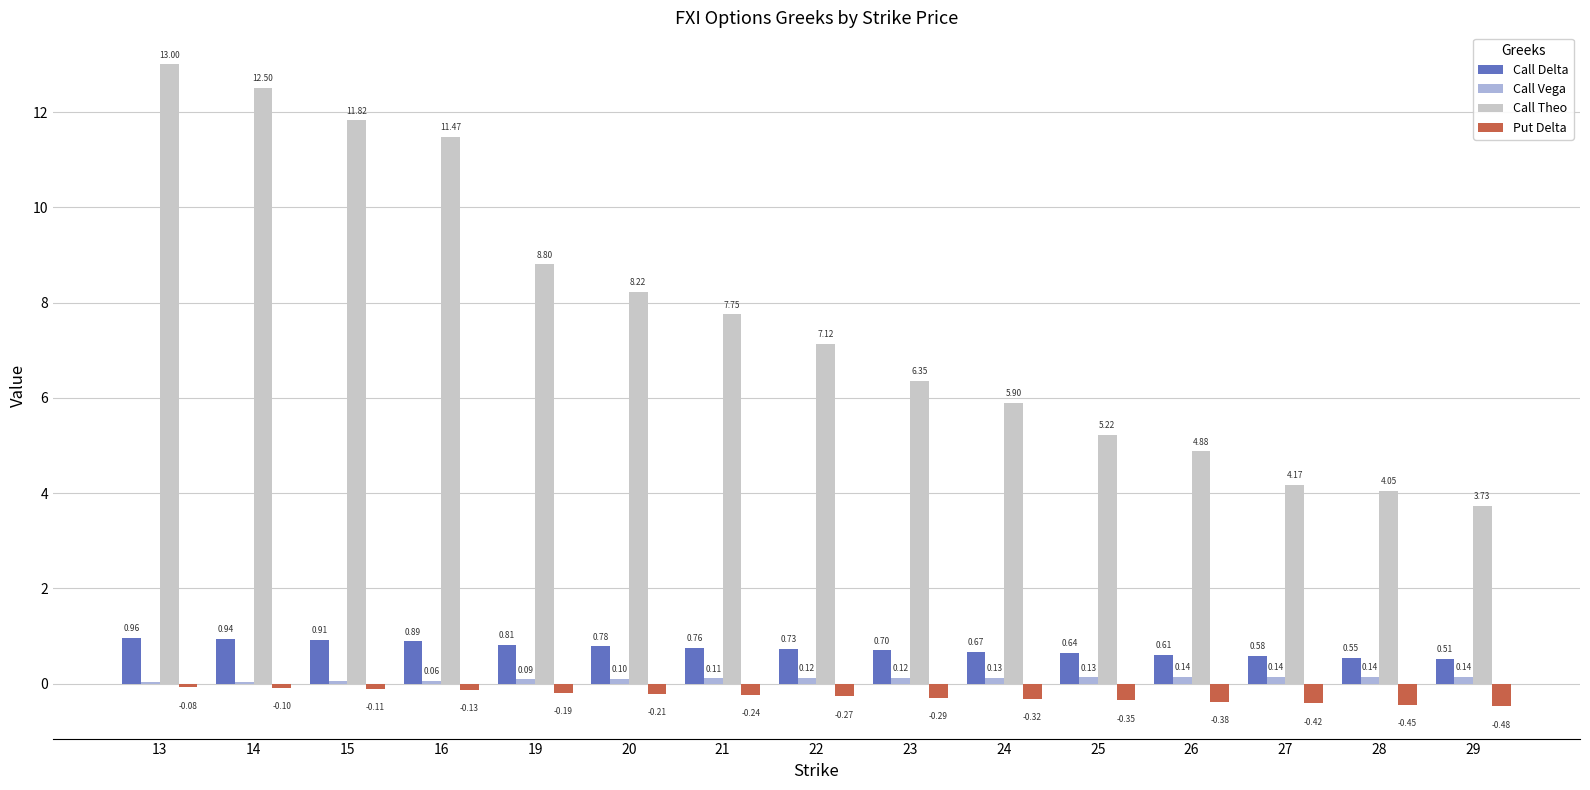

How many distinct data groups are displayed?

4